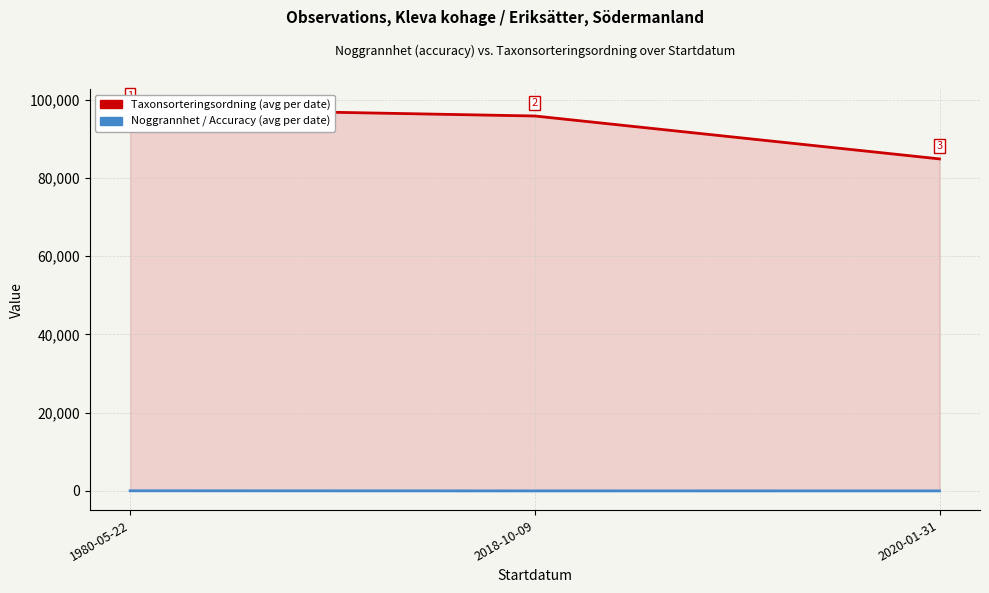

What is the value of the Noggrannhet / Accuracy (avg per date) point at the 3rd from the left?

25.0